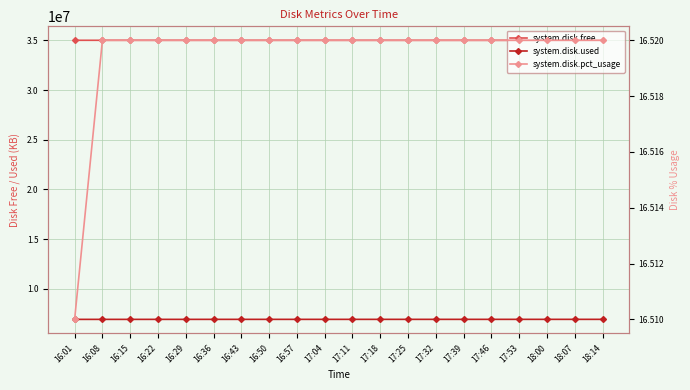

Is it true that system.disk.used equals 10971089.0 at 16:43?

False